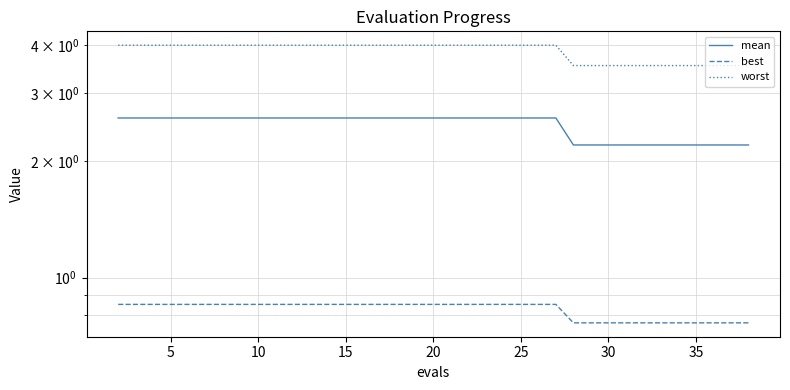

How many distinct data groups are displayed?

3